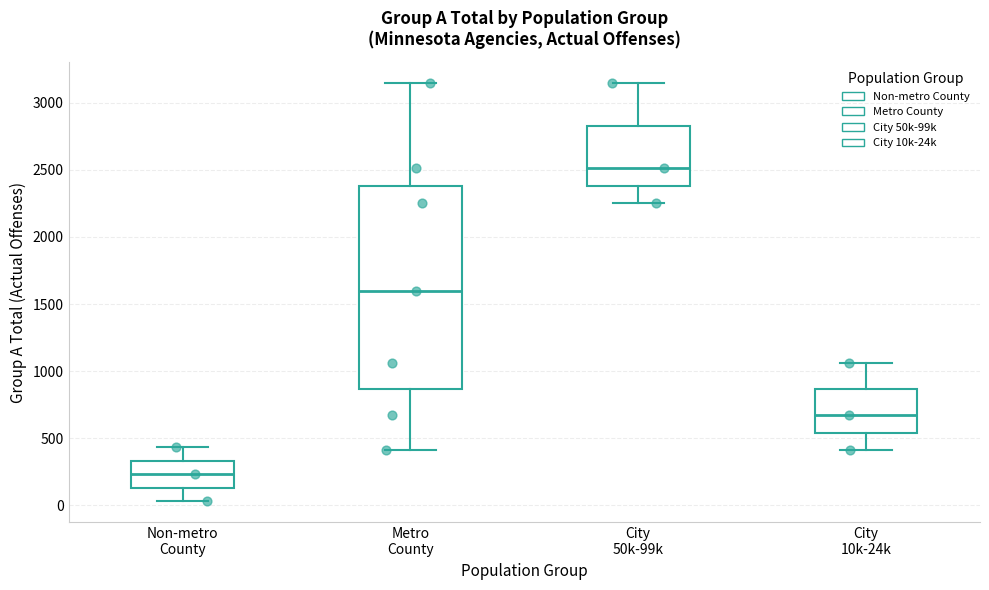

Where is the upper edge of the box for City 10k-24k on the y-axis? The values are not printed on the chart, so give them approximately, as read against the axis.

850